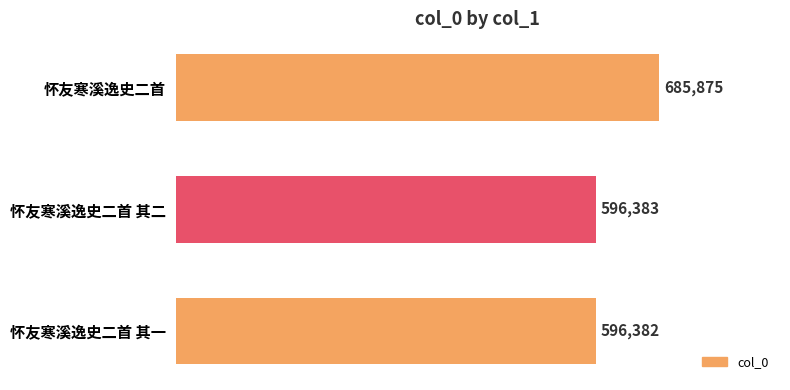

Reading top to bottom, list all the values displayed in this chart.

怀友寒溪逸史二首=685875	怀友寒溪逸史二首 其二=596383	怀友寒溪逸史二首 其一=596382